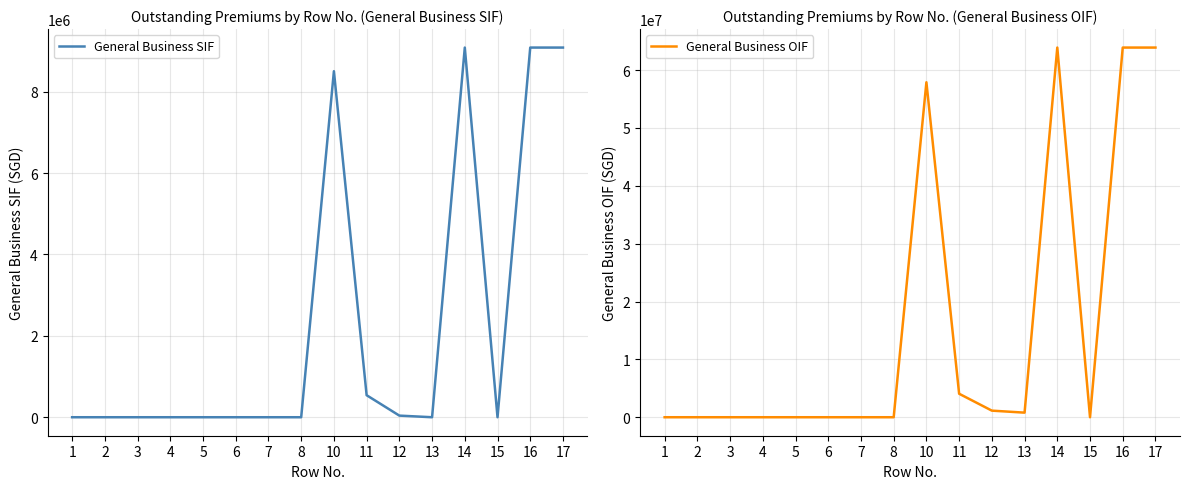

True or false: General Business SIF and General Business OIF intersect in this chart.

False